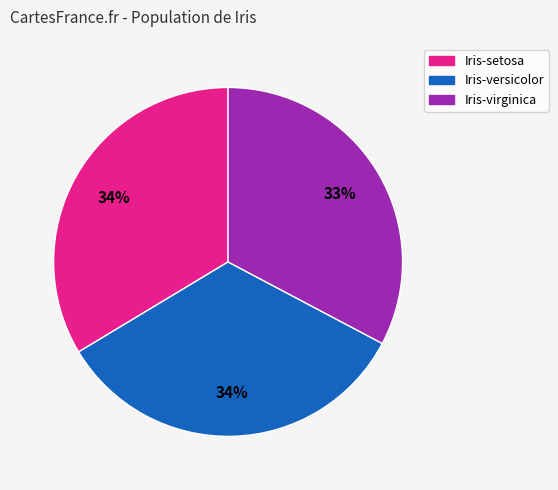

Is there a majority slice in this chart?

No